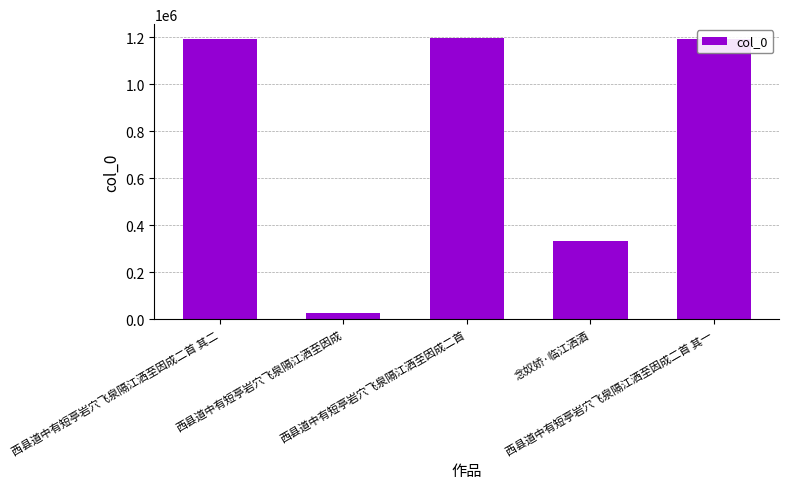

What is the value of the 5th bar from the left?

1192547